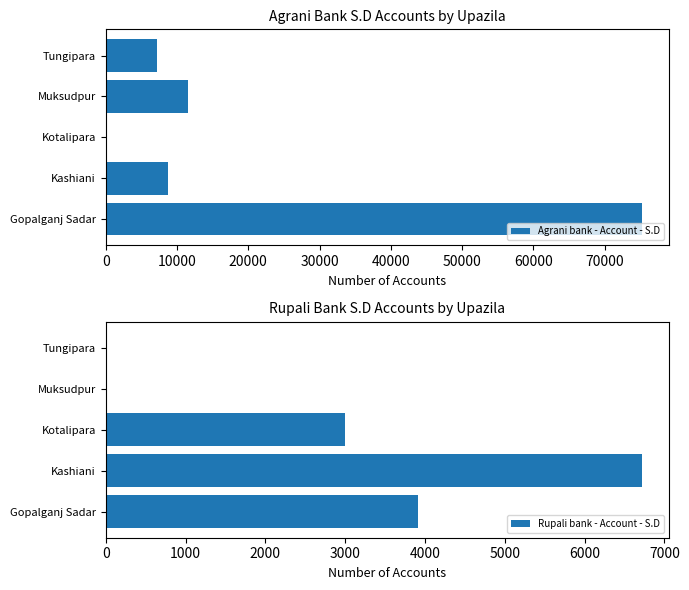

What are all the series names shown in the legend?

Agrani bank - Account - S.D, Rupali bank - Account - S.D